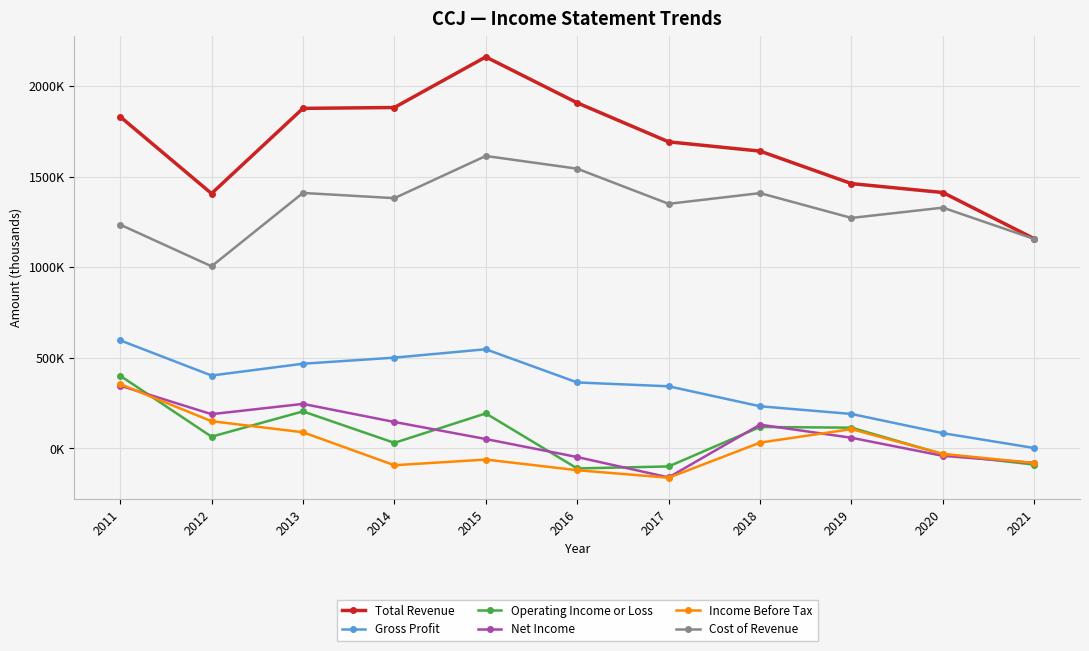

Reading left to right, extract all data points from this chart.

Total Revenue: 1831800	1407000	1877400	1882200	2161500	1908000	1692600	1641400	1461900	1412600	1157500
Gross Profit: 596400	401900	467100	500700	547000	363700	342400	232100	189600	83500	1500
Operating Income or Loss: 400900	64200	203800	30100	192700	-111300	-100200	117700	114000	-32500	-90200
Net Income: 346000	188500	245200	145400	51200	-48300	-160800	130500	58100	-41700	-80500
Income Before Tax: 354600	149700	88600	-93500	-62200	-121000	-162600	31300	106000	-31000	-81500
Cost of Revenue: 1235400	1005200	1410300	1381500	1614500	1544300	1350200	1409300	1272300	1329100	1156000